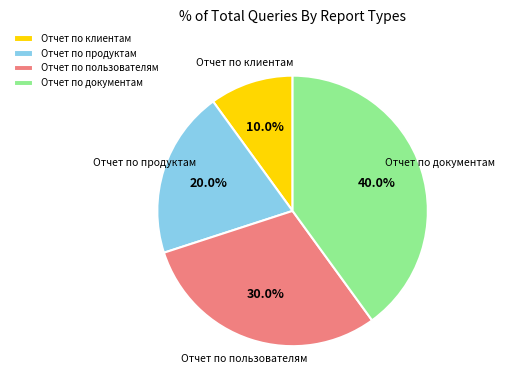

To the nearest percent, what percentage of the pie is Отчет по пользователям?

30%